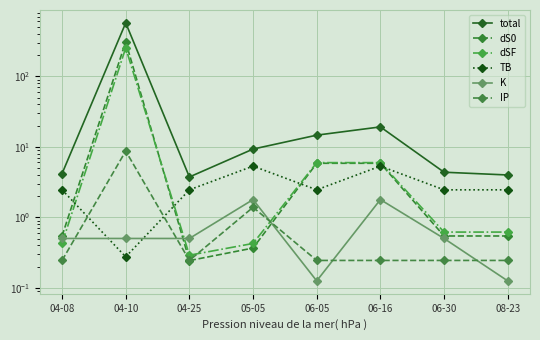

Which category has the highest value across all series?

04-10